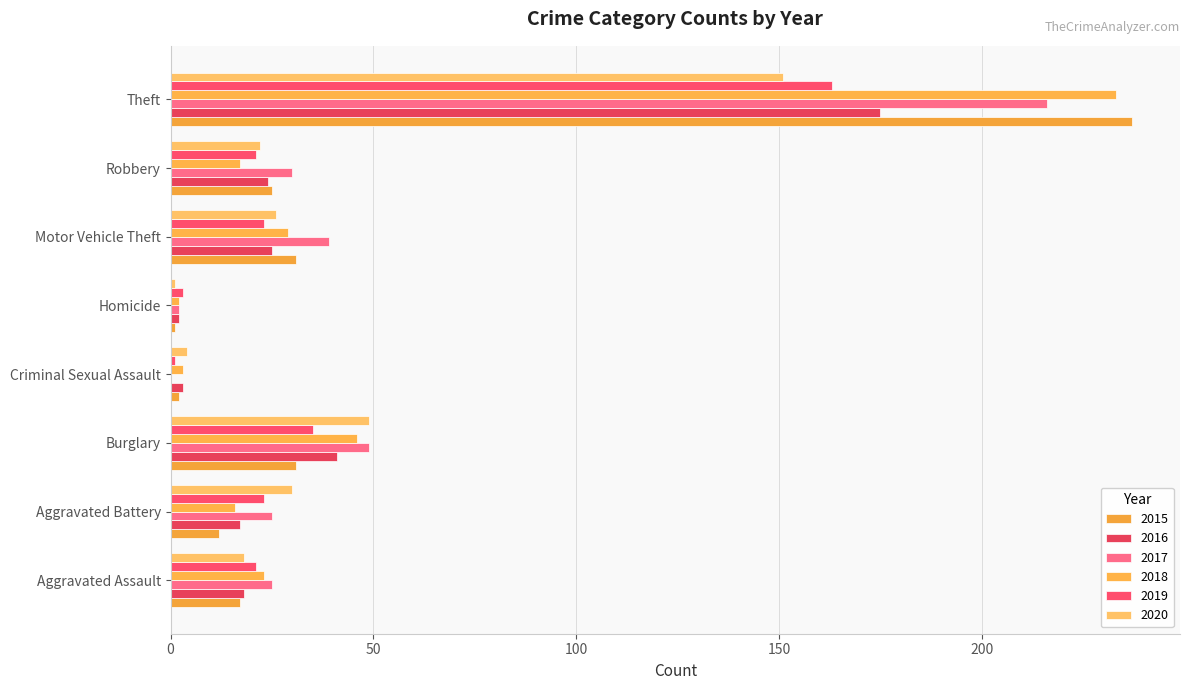

What is the average value of the 2017 series?

48